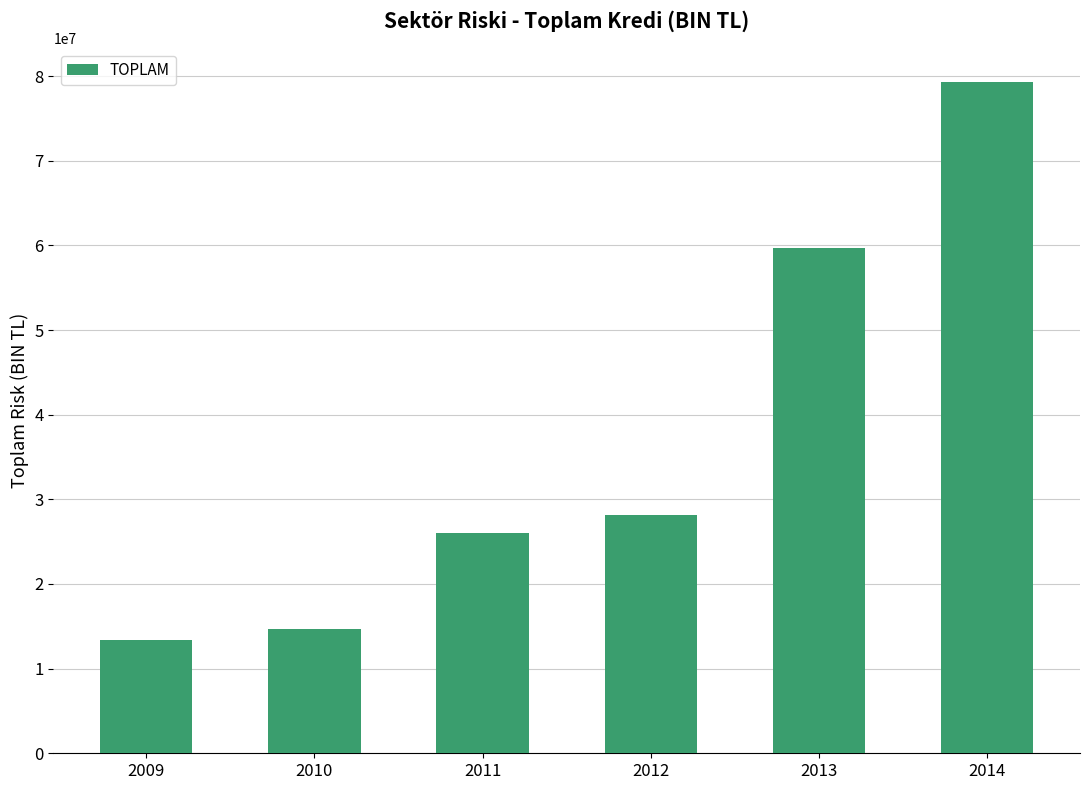

Are the bars horizontal?

No